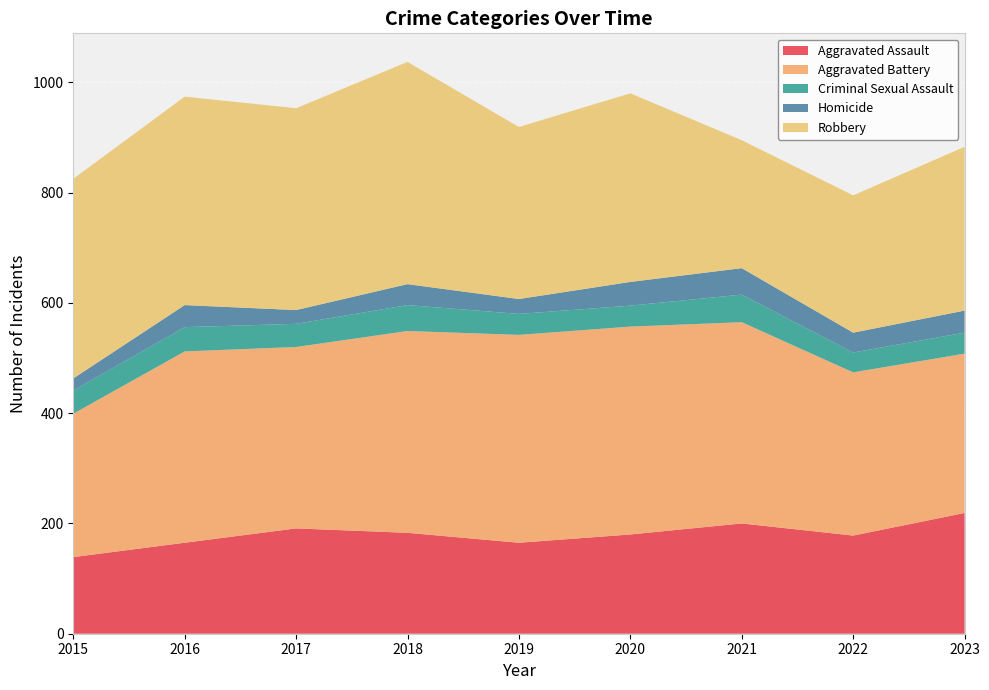

Reading left to right, extract all data points from this chart.

Aggravated Assault: 2015=139	2016=165	2017=191	2018=183	2019=165	2020=180	2021=200	2022=178	2023=219
Aggravated Battery: 2015=260	2016=347	2017=329	2018=366	2019=377	2020=377	2021=365	2022=296	2023=289
Criminal Sexual Assault: 2015=42	2016=44	2017=42	2018=47	2019=38	2020=38	2021=50	2022=36	2023=38
Homicide: 2015=22	2016=40	2017=25	2018=38	2019=27	2020=43	2021=48	2022=36	2023=40
Robbery: 2015=362	2016=378	2017=366	2018=403	2019=312	2020=342	2021=232	2022=249	2023=297